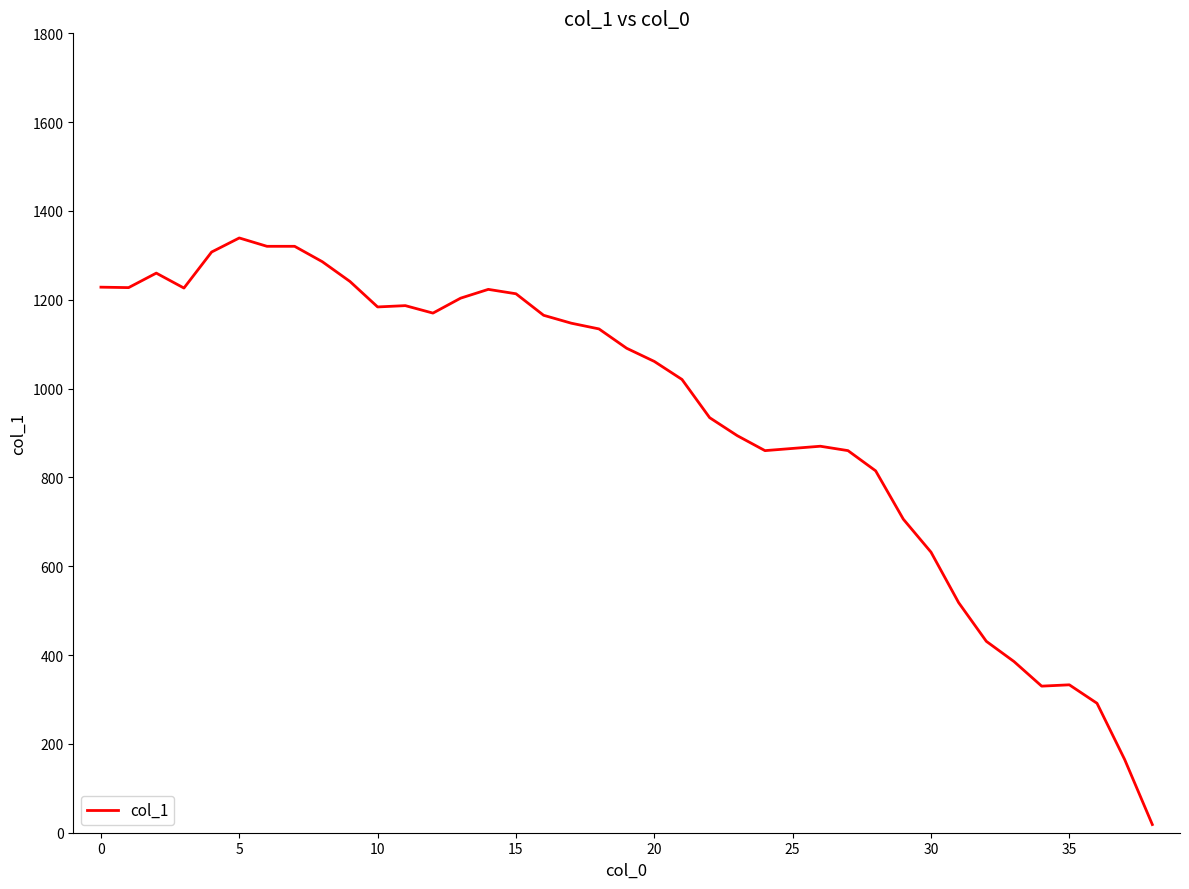

What is the difference between the maximum and minimum values?

1320.8